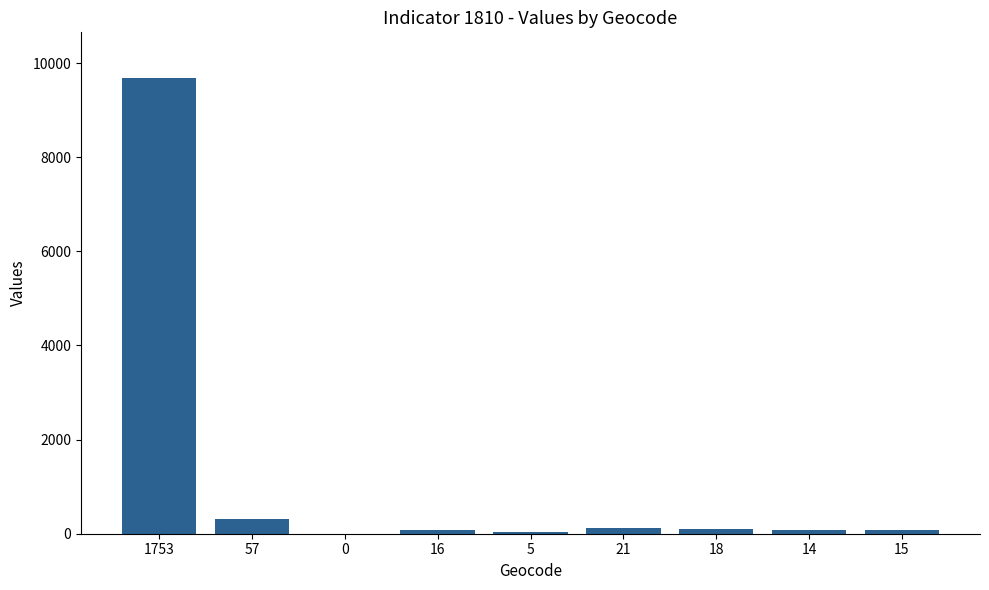

Read the value at 1753, to the nearest 10.

9680